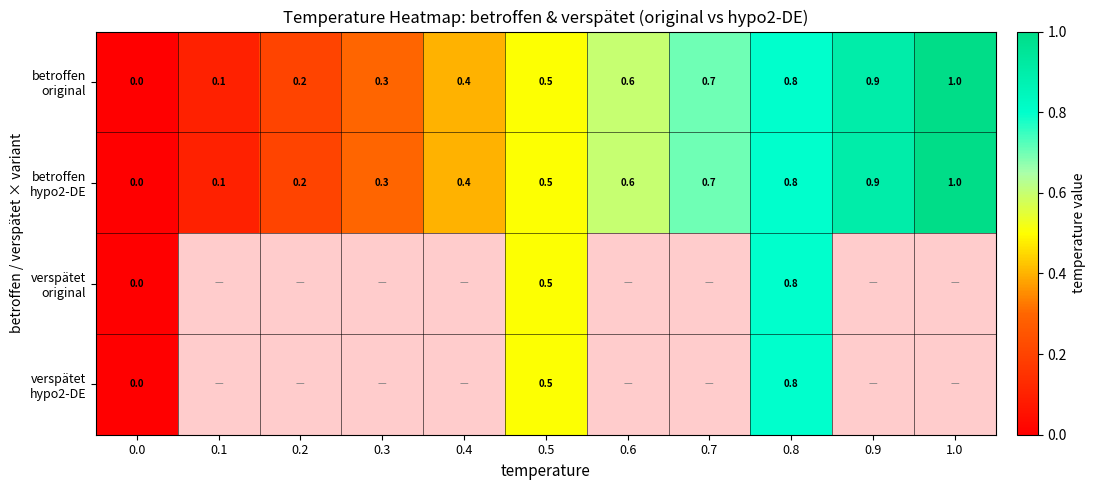

At which category is the sum across all series the highest?

0.8